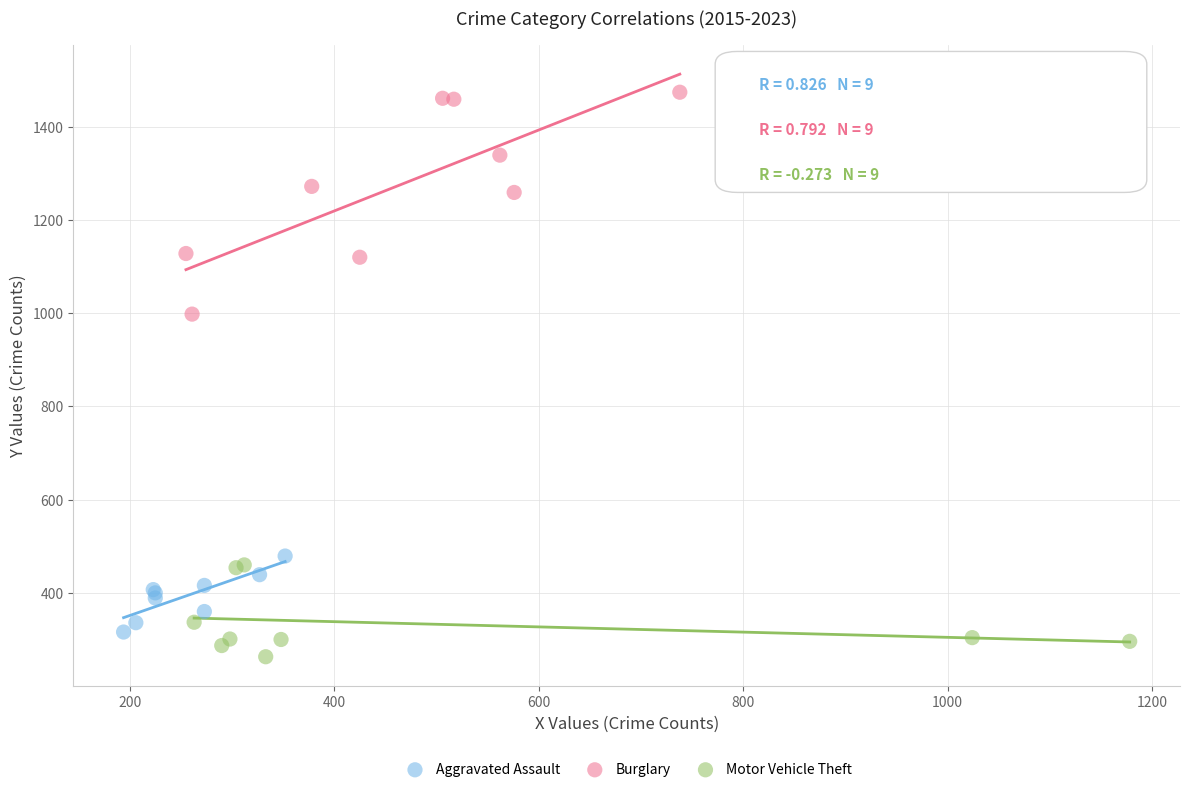

Which series has the largest Y range (max minus min)?

Burglary